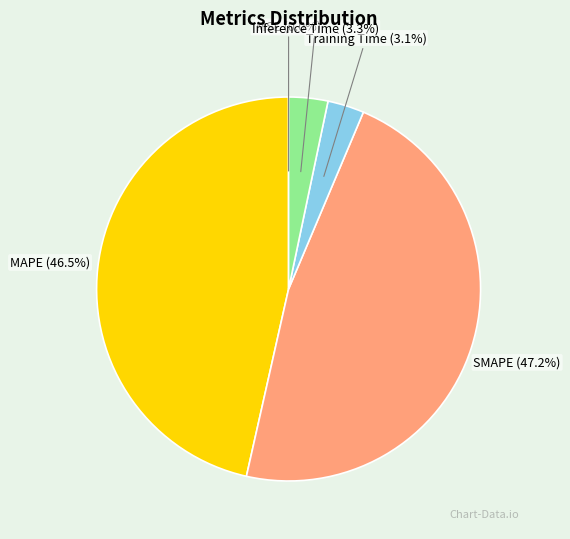

The Inference Time slice represents 17% of the pie. True or false?

False